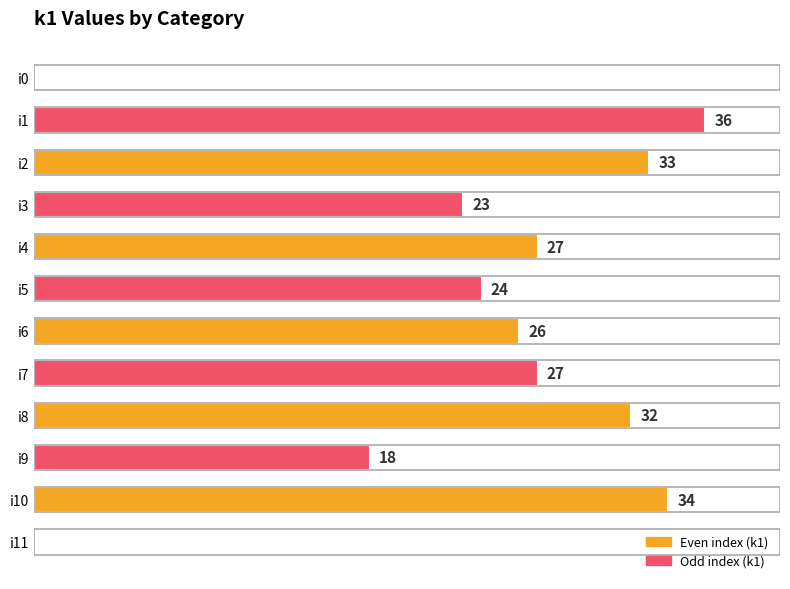

Which label corresponds to the largest value in the chart?

i1